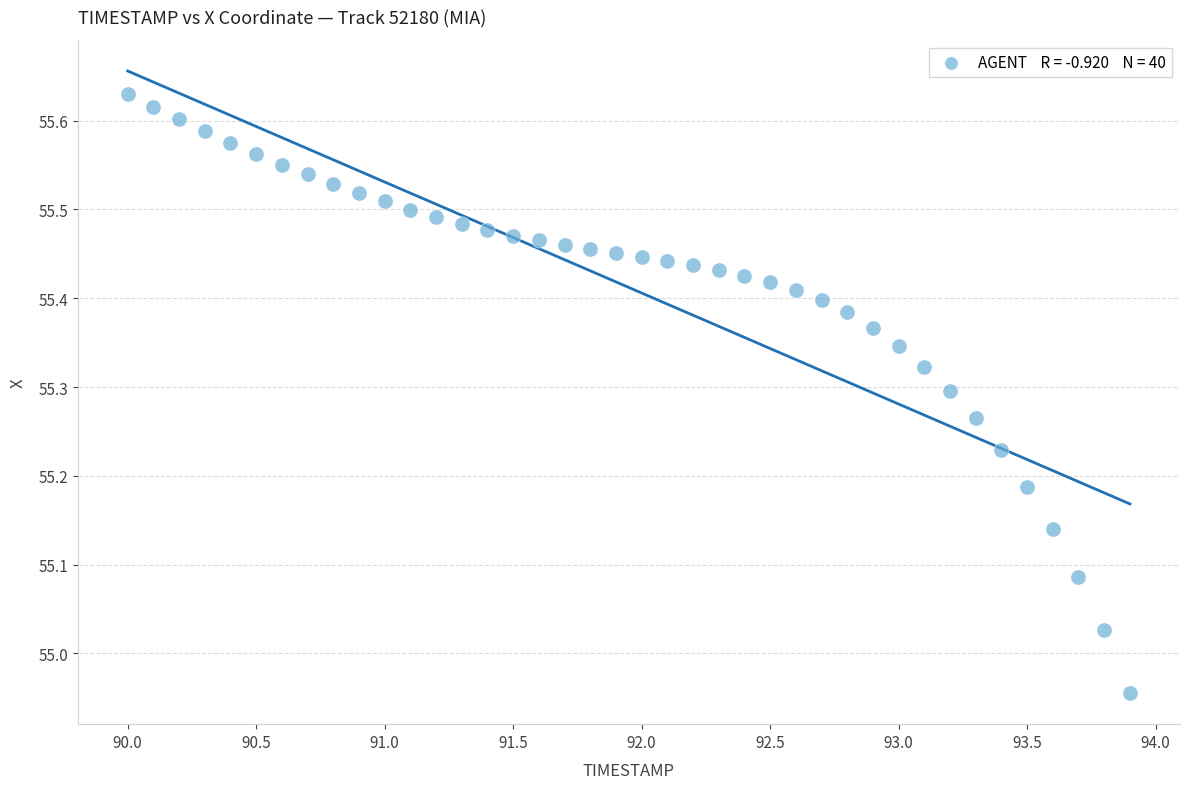

What is the range of X values (max minus min)?

3.9